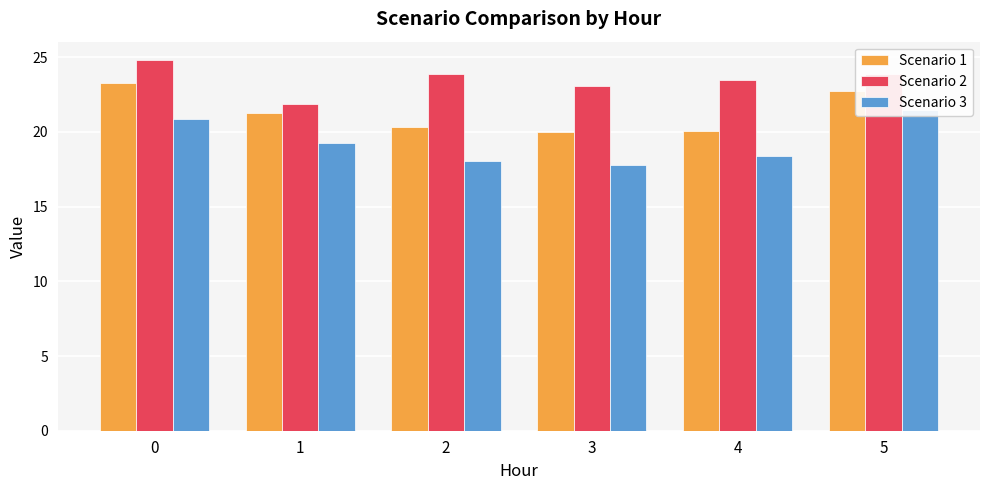

What is the total value across all series at 4?

62.0